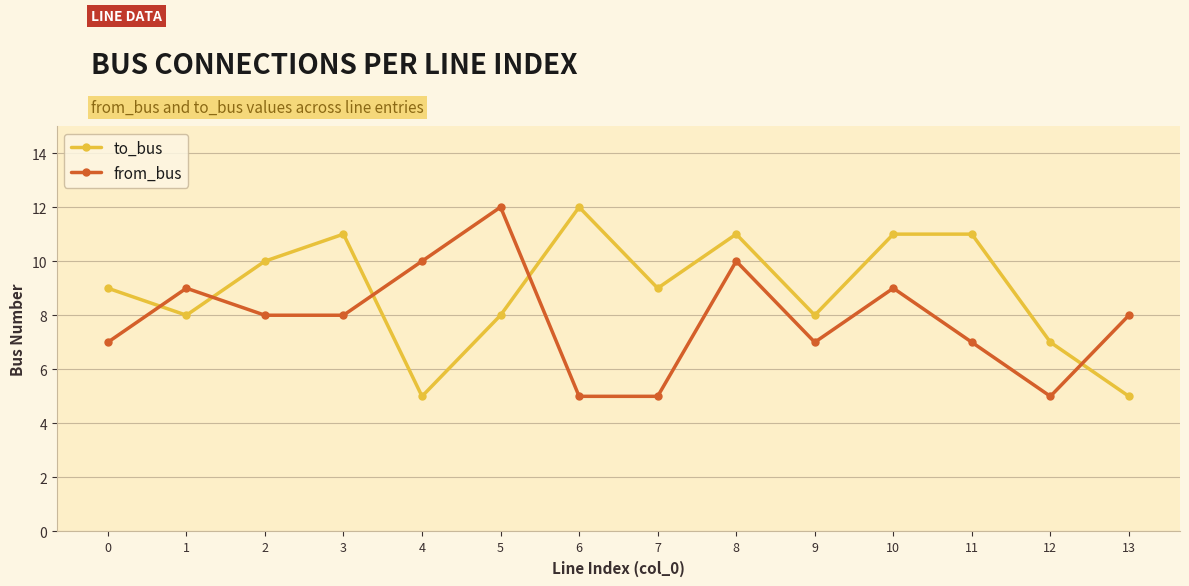

Between 2 and 7, which series saw the biggest shift?

from_bus